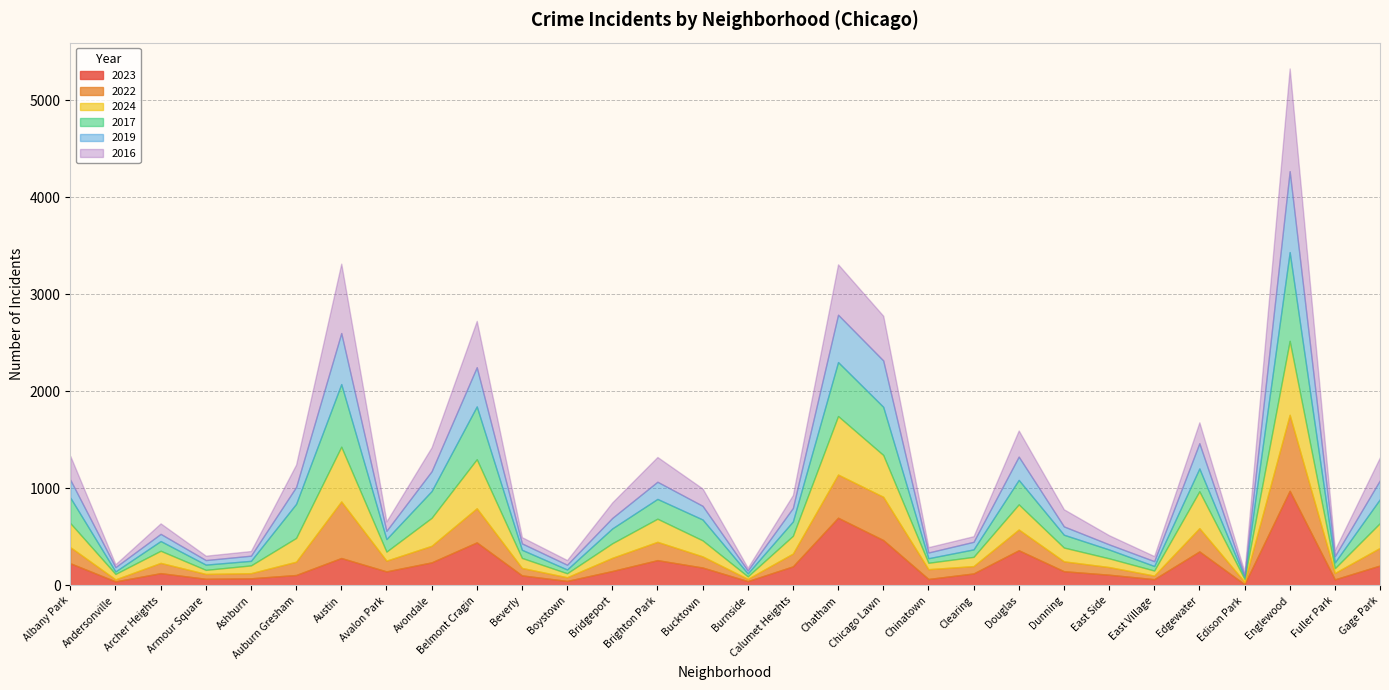

Which series has the largest range (max minus min)?

2016